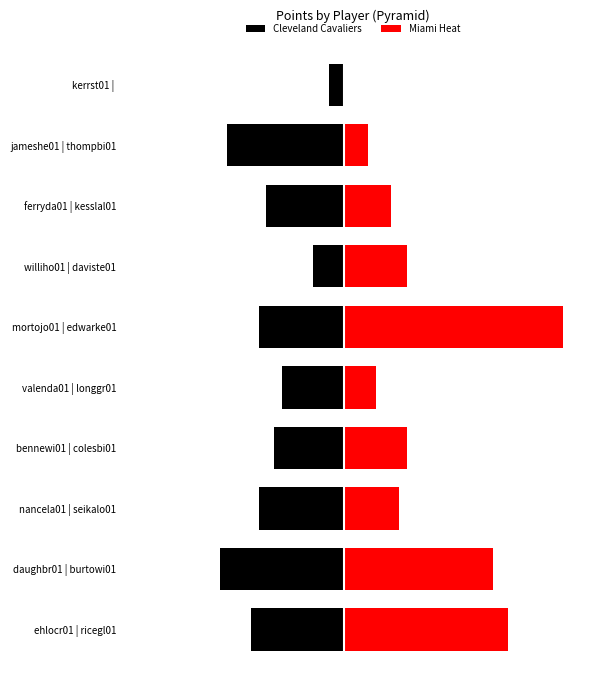

Between mortojo01 | edwarke01 and kerrst01 |, which is larger?

kerrst01 |